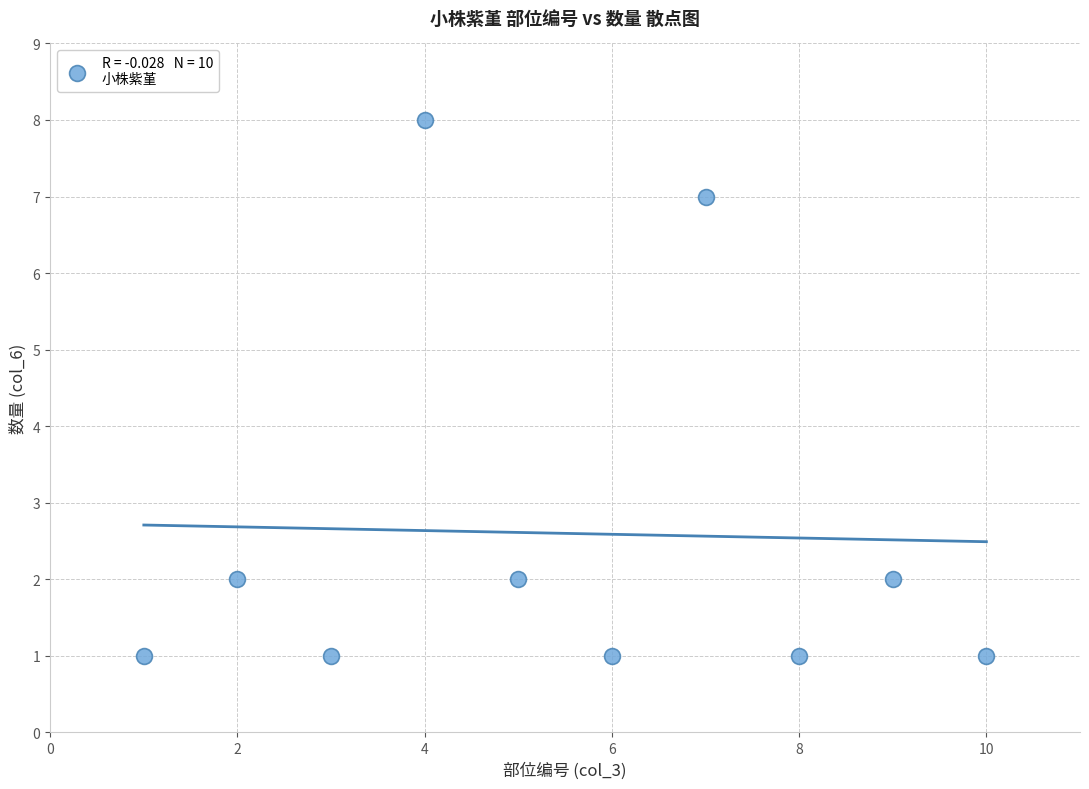

What is the range of X values (max minus min)?

9